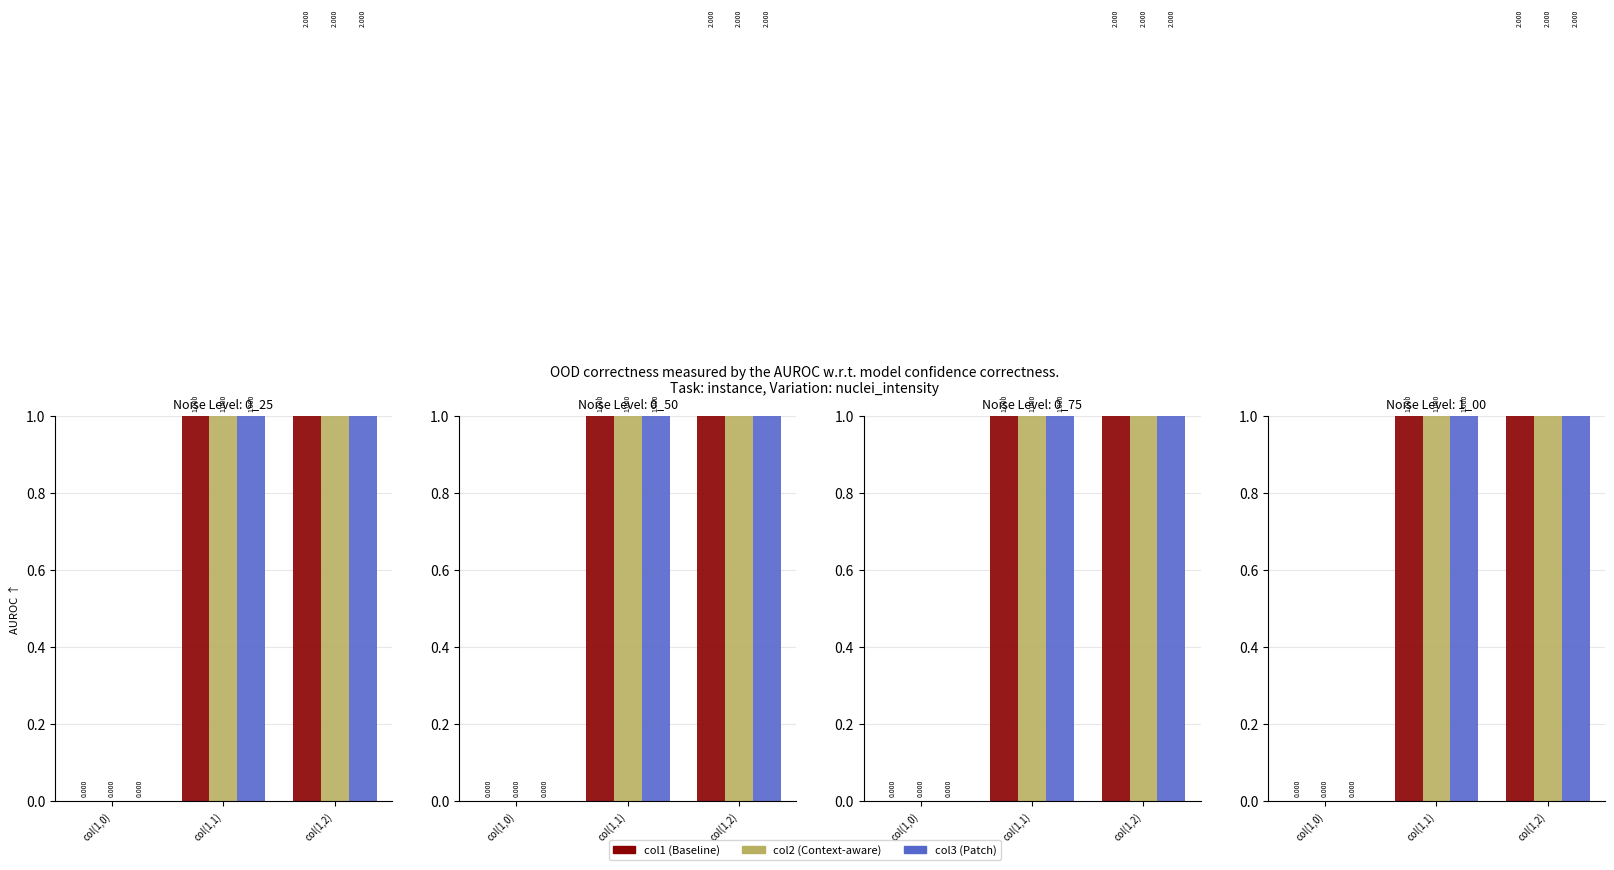

Are the bars horizontal?

No